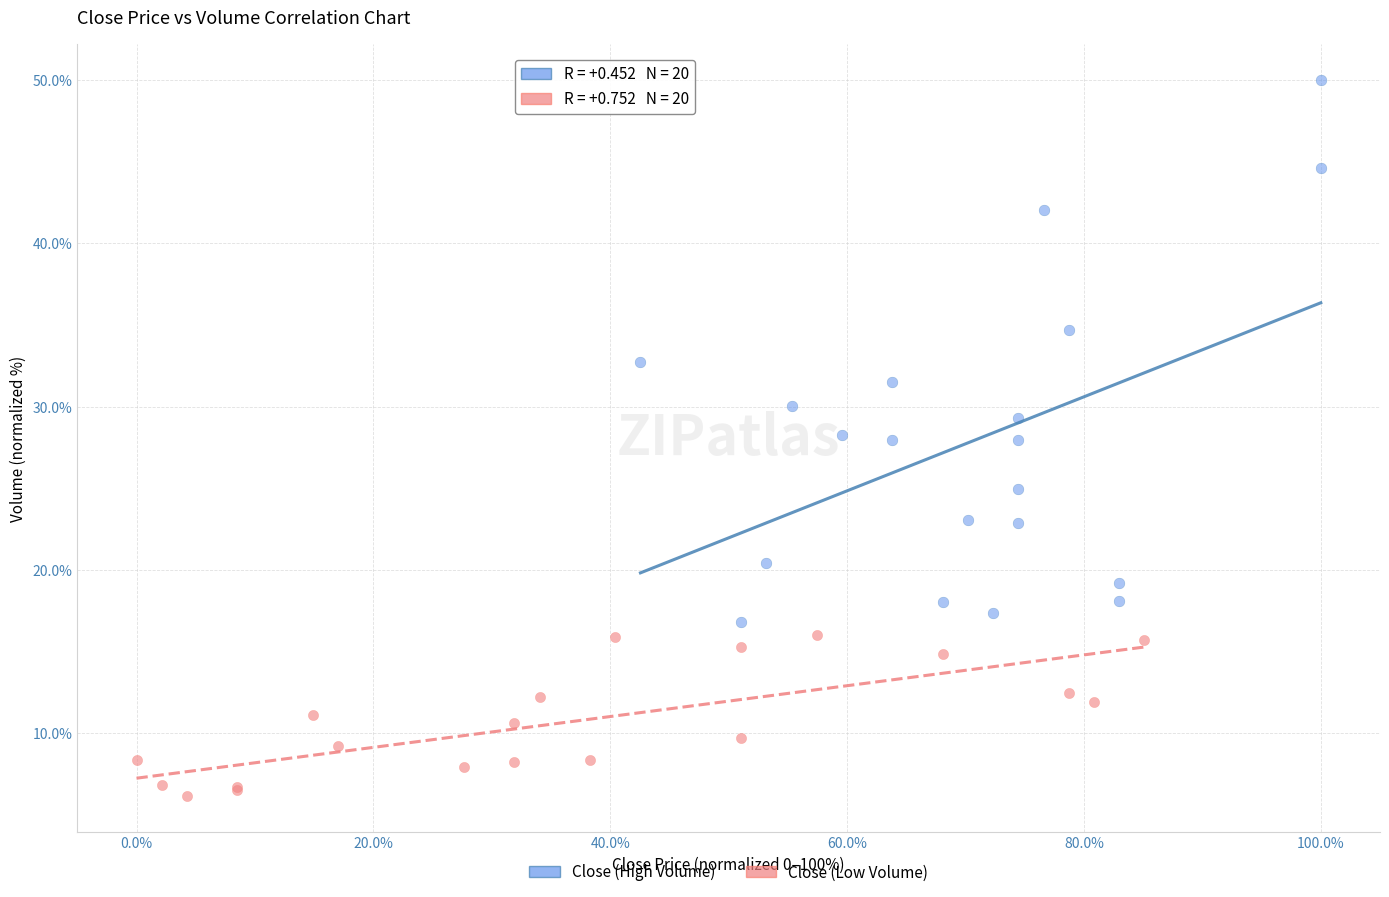

Which series reaches the minimum Y coordinate?

Close (Low Volume)